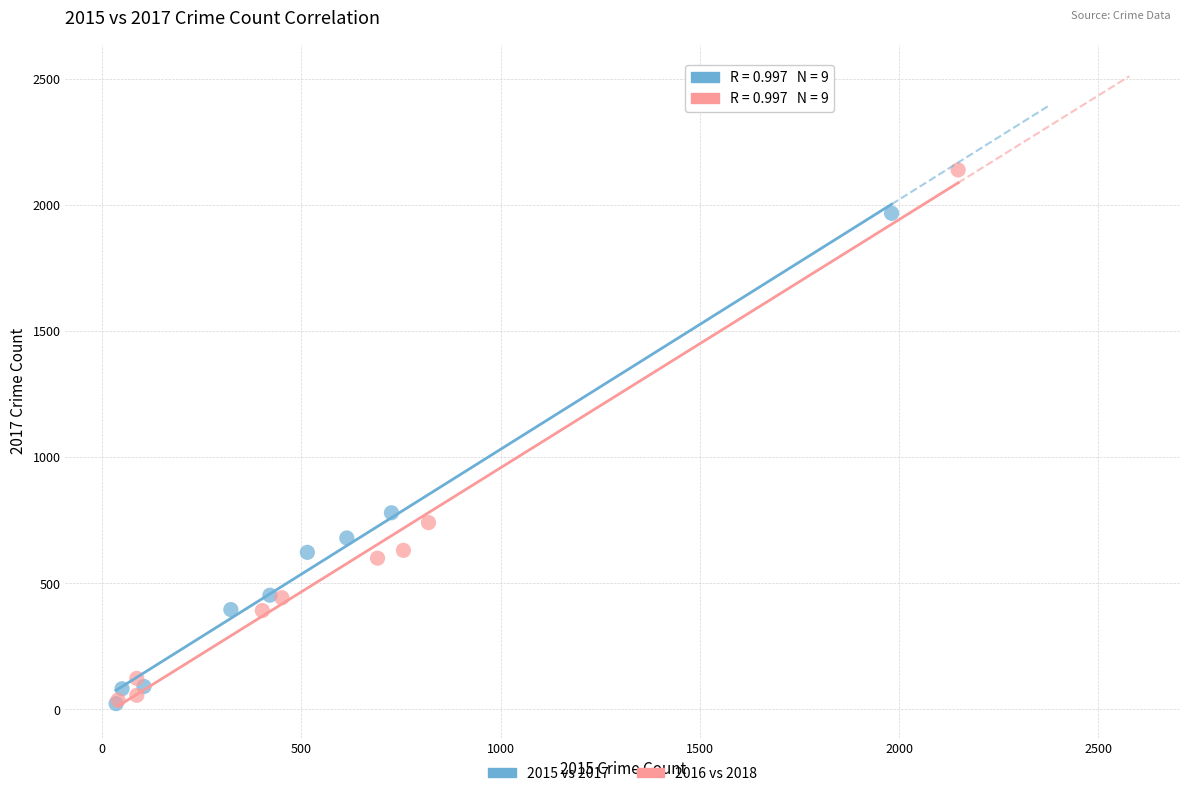

Which series has the largest Y range (max minus min)?

2016 vs 2018